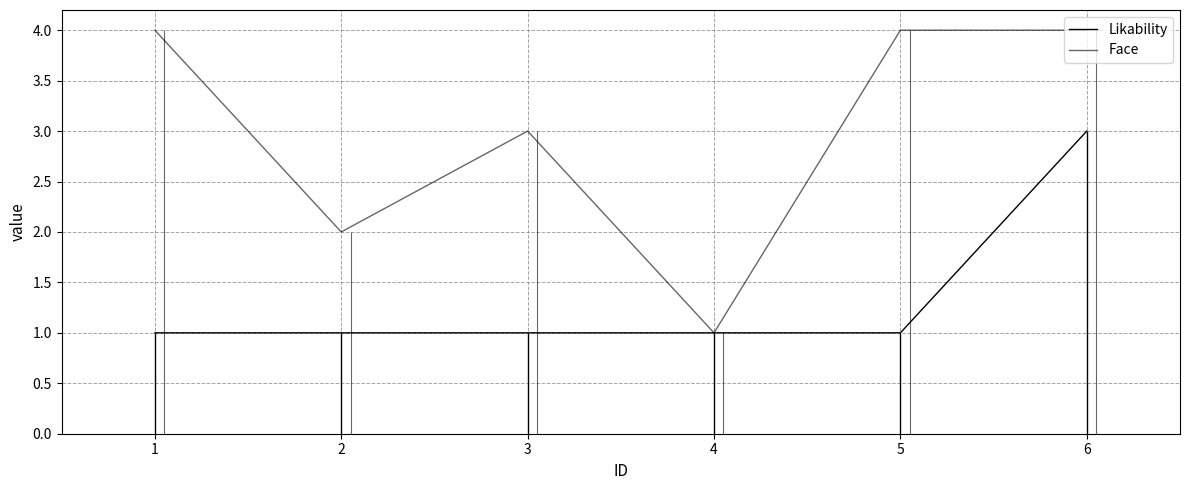

At how many categories does at least one series exceed 1?

5